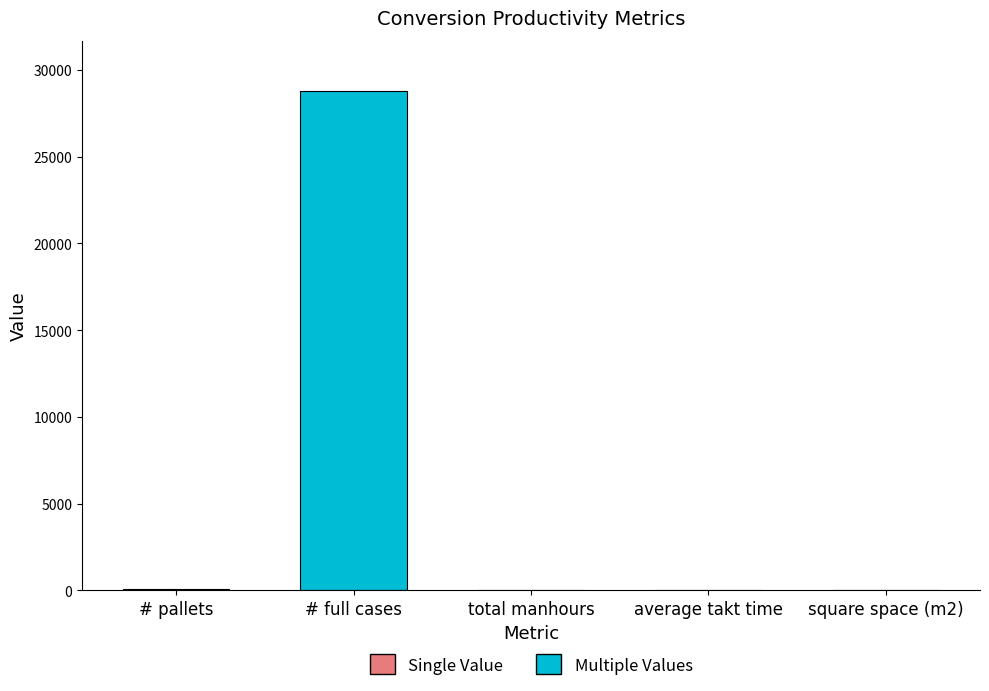

How many series are shown in this chart?

1